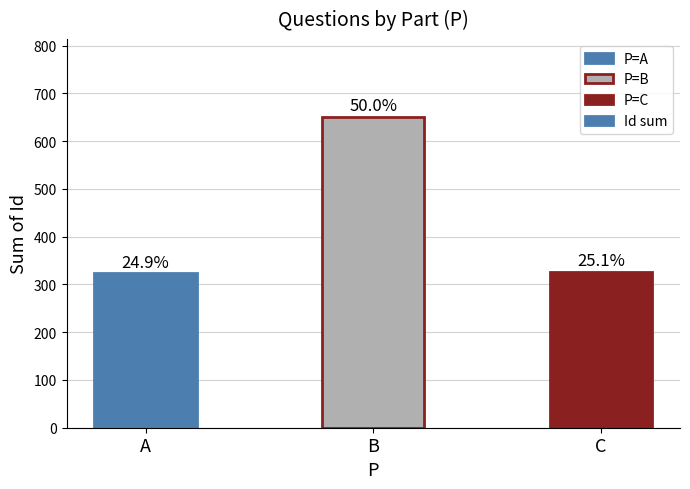

Where does the data first go above 327?

B